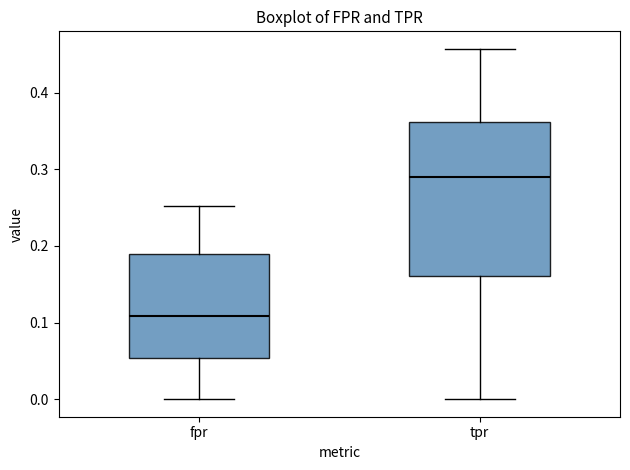

Where does the upper whisker of the box for fpr end on the y-axis? The values are not printed on the chart, so give them approximately, as read against the axis.

0.25